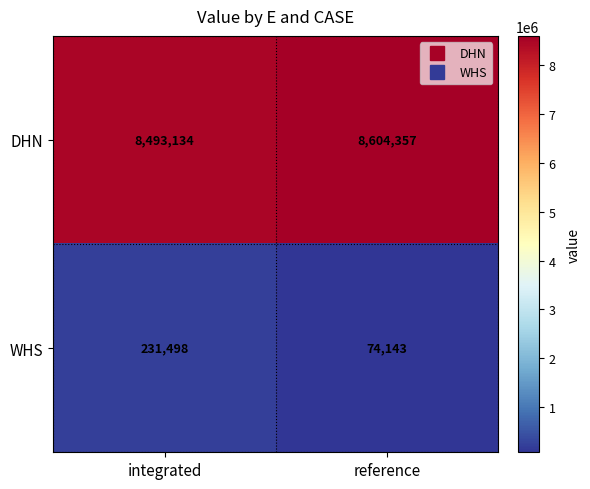

What is the sum of all WHS values?

305641